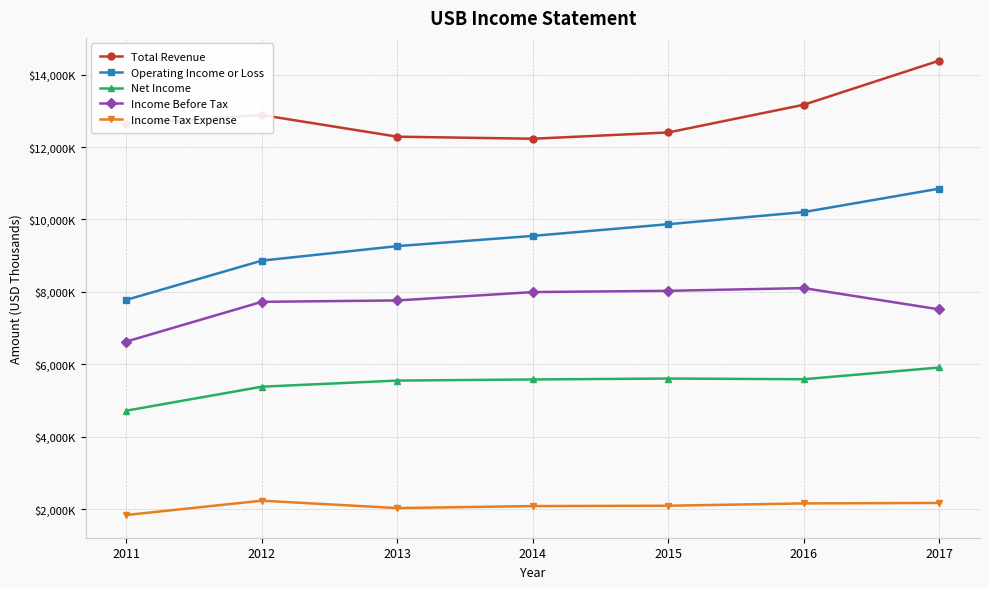

At which category is the sum across all series the highest?

2017